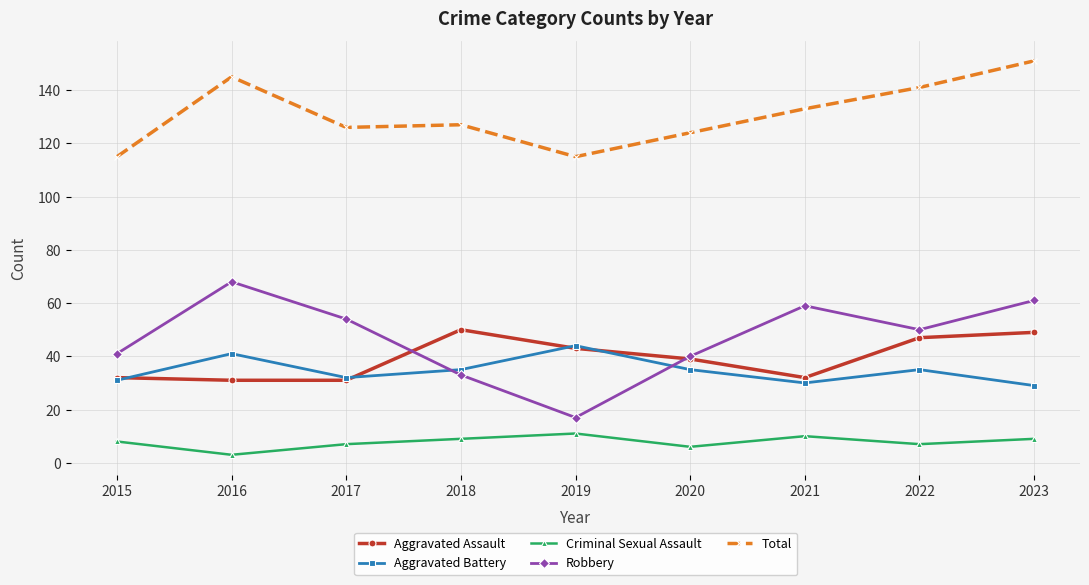

Reading left to right, list all the values displayed in this chart.

Aggravated Assault: 2015=32	2016=31	2017=31	2018=50	2019=43	2020=39	2021=32	2022=47	2023=49
Aggravated Battery: 2015=31	2016=41	2017=32	2018=35	2019=44	2020=35	2021=30	2022=35	2023=29
Criminal Sexual Assault: 2015=8	2016=3	2017=7	2018=9	2019=11	2020=6	2021=10	2022=7	2023=9
Robbery: 2015=41	2016=68	2017=54	2018=33	2019=17	2020=40	2021=59	2022=50	2023=61
Total: 2015=115	2016=145	2017=126	2018=127	2019=115	2020=124	2021=133	2022=141	2023=151